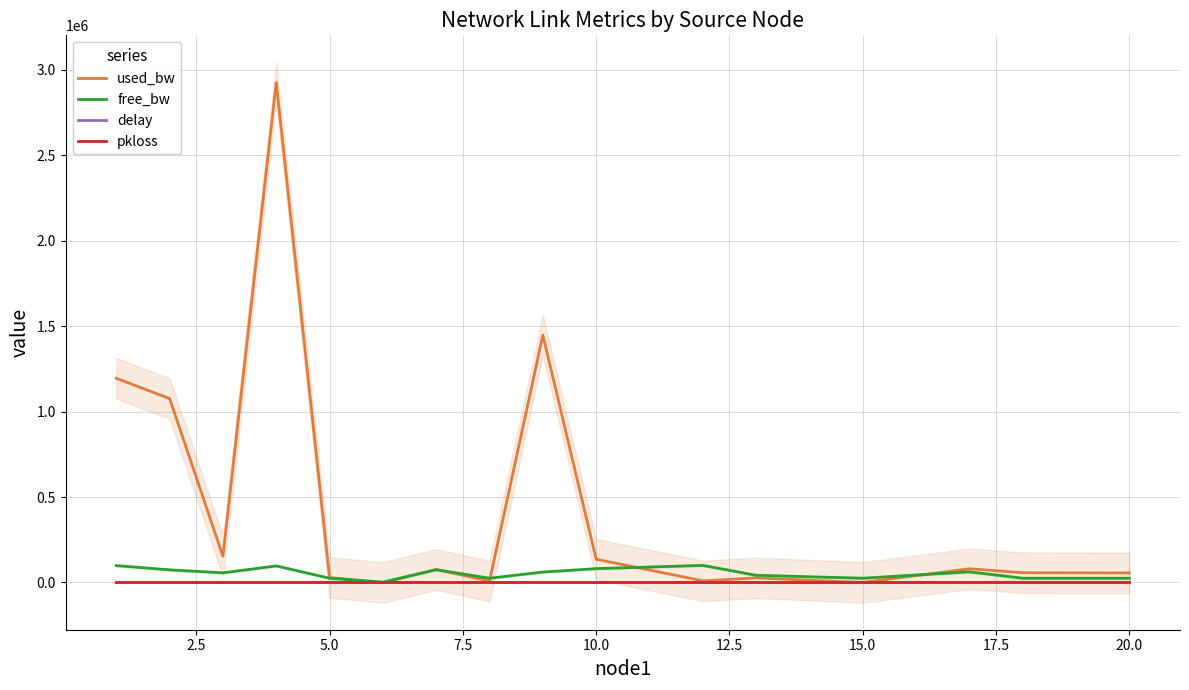

In delay, how many points are higher than both neighbors (excluding endpoints)?

1